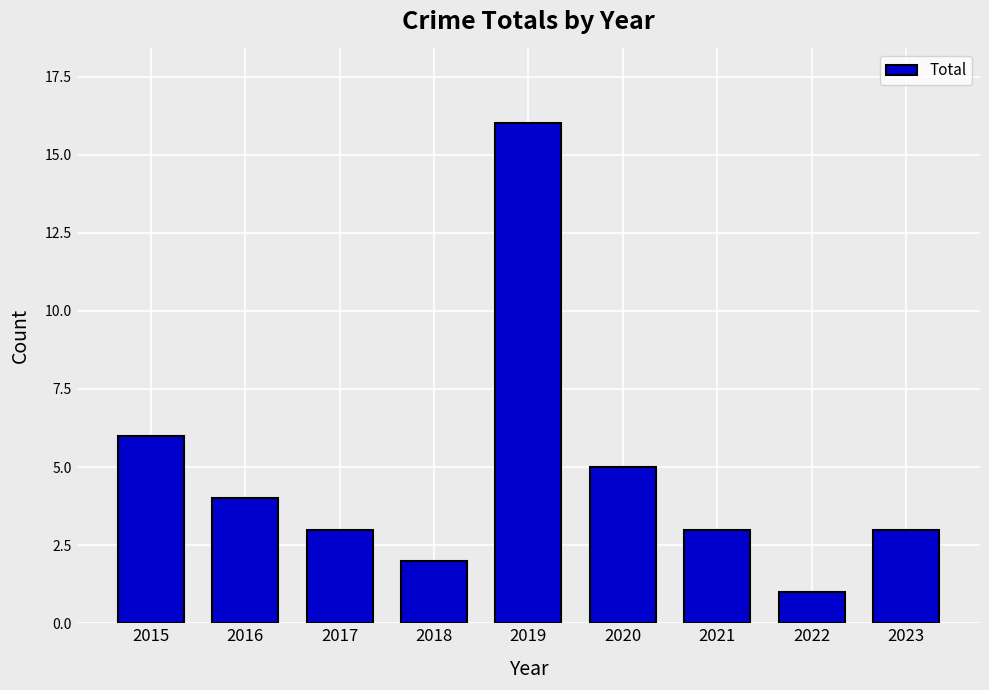

What is the difference between the values at 2022 and 2017?

2